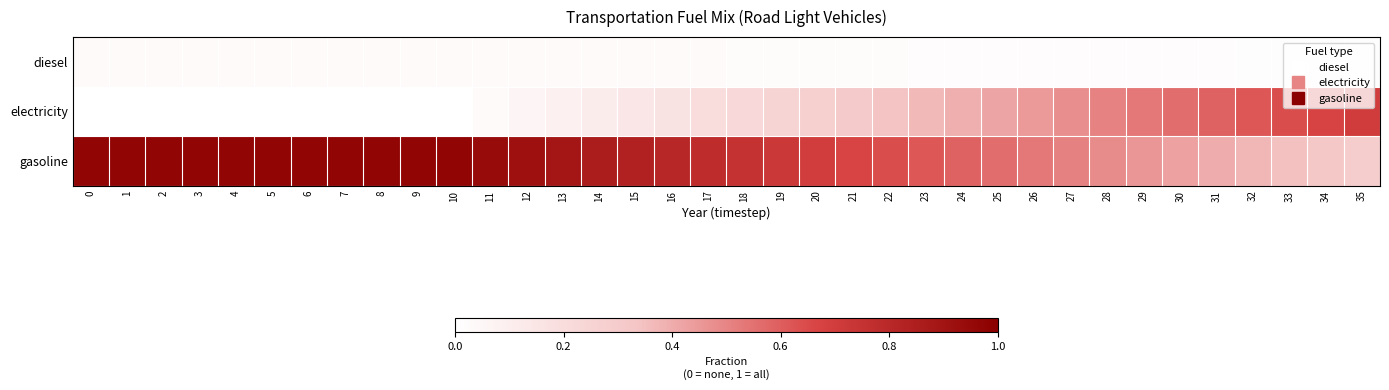

Reading left to right, what are all the values shown in this chart?

diesel: 0=0.0	1=0.0	2=0.0	3=0.0	4=0.0	5=0.0	6=0.0	7=0.0	8=0.0	9=0.0	10=0.0	11=0.0	12=0.0	13=0.0	14=0.0	15=0.0	16=0.0	17=0.0	18=0.0	19=0.0	20=0.0	21=0.0	22=0.0	23=0.0	24=0.0	25=0.0	26=0.0	27=0.0	28=0.0	29=0.0	30=0.0	31=0.0	32=0.0	33=0.0	34=0.0	35=0.0
electricity: 0=0.0	1=0.0	2=0.0	3=0.0	4=0.0	5=0.0	6=0.0	7=0.0	8=0.0	9=0.0	10=0.0	11=0.0	12=0.1	13=0.1	14=0.1	15=0.1	16=0.2	17=0.2	18=0.2	19=0.3	20=0.3	21=0.3	22=0.3	23=0.4	24=0.4	25=0.4	26=0.4	27=0.5	28=0.5	29=0.5	30=0.6	31=0.6	32=0.6	33=0.6	34=0.7	35=0.7
gasoline: 0=1.0	1=1.0	2=1.0	3=1.0	4=1.0	5=1.0	6=1.0	7=1.0	8=1.0	9=1.0	10=1.0	11=0.9	12=0.9	13=0.9	14=0.9	15=0.8	16=0.8	17=0.8	18=0.8	19=0.7	20=0.7	21=0.7	22=0.6	23=0.6	24=0.6	25=0.6	26=0.5	27=0.5	28=0.5	29=0.5	30=0.4	31=0.4	32=0.4	33=0.3	34=0.3	35=0.3